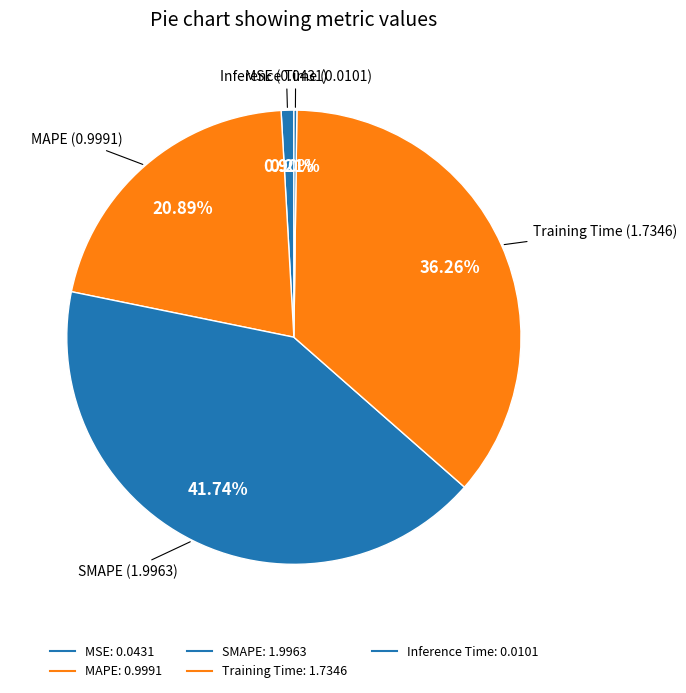

Rank the categories by value from lowest to highest.

Inference Time, MSE, MAPE, Training Time, SMAPE